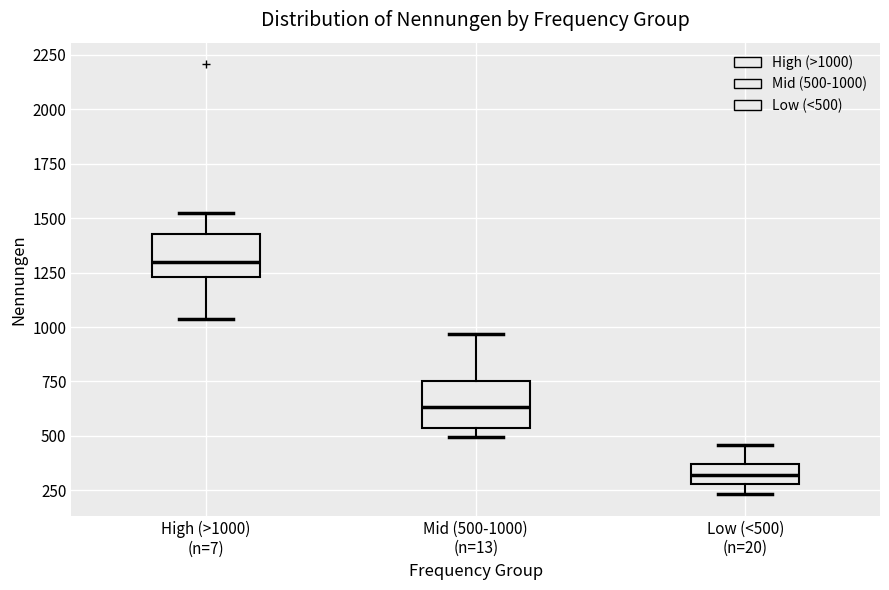

Reading left to right, transcribe this box plot: for each box, give where its median line is, the range the box spans, and where its two whiskers end, as read against the y-axis. The values are not printed on the chart, so give them approximately, as read against the axis.

High (>1000) (n=7): median 1300, box 1250 to 1450, whiskers 1050 to 1500
Mid (500-1000) (n=13): median 650, box 550 to 750, whiskers 500 to 950
Low (<500) (n=20): median 300 (inside the box), box 300 to 350, whiskers 250 to 450